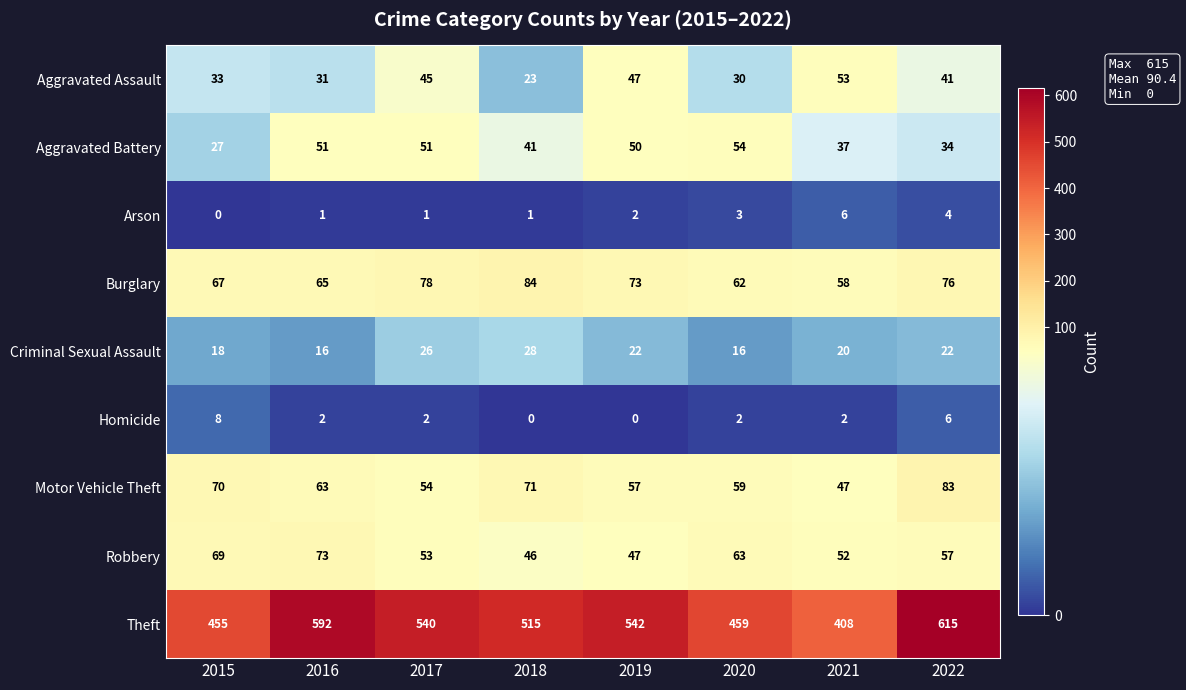

Which series has the widest spread of values?

Theft